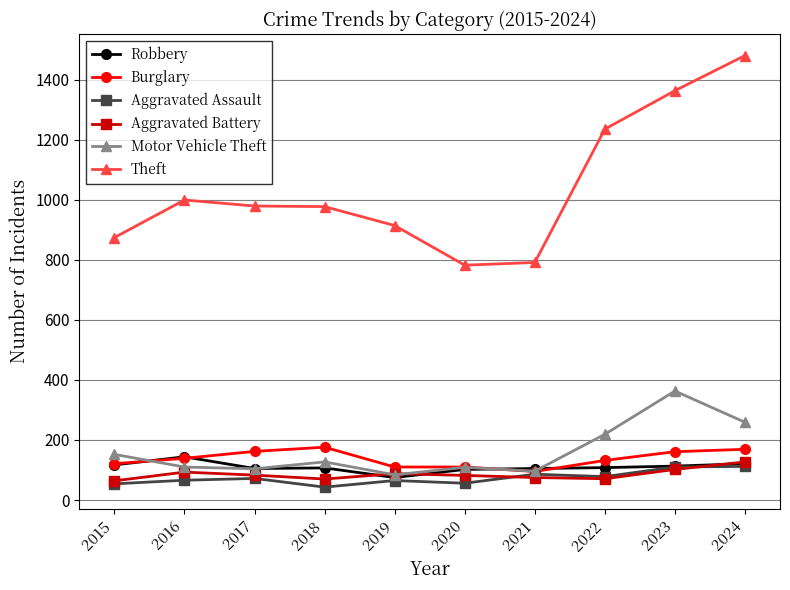

What is the difference between the Aggravated Assault values at 2022 and 2019?

13